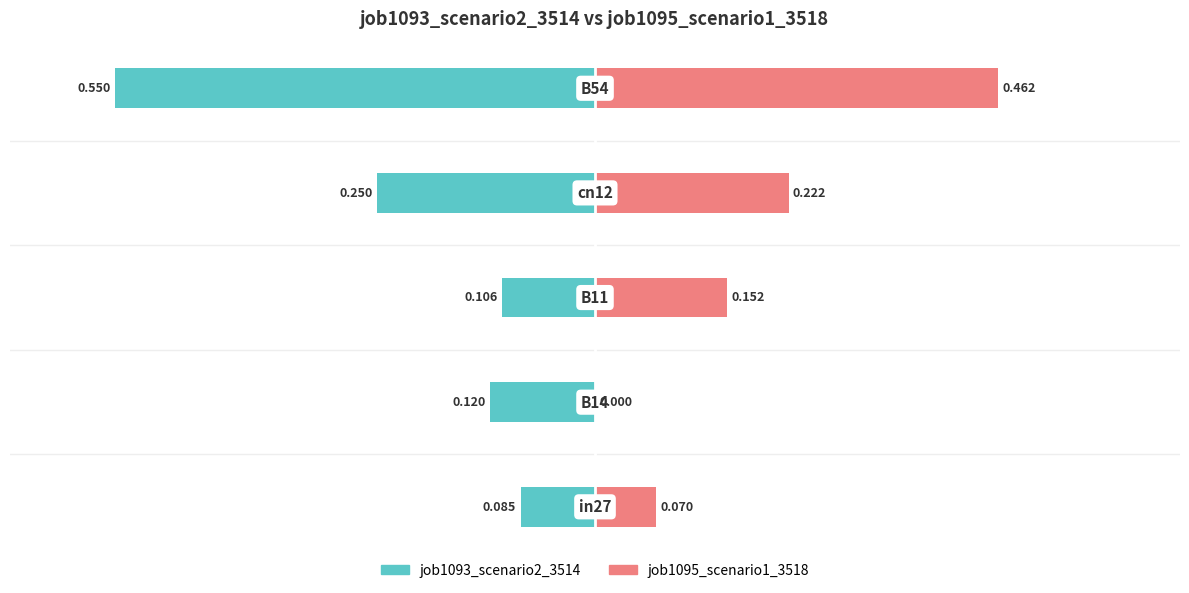

What is the difference between the second highest and second lowest values in the job1093_scenario2_3514 series?

0.1